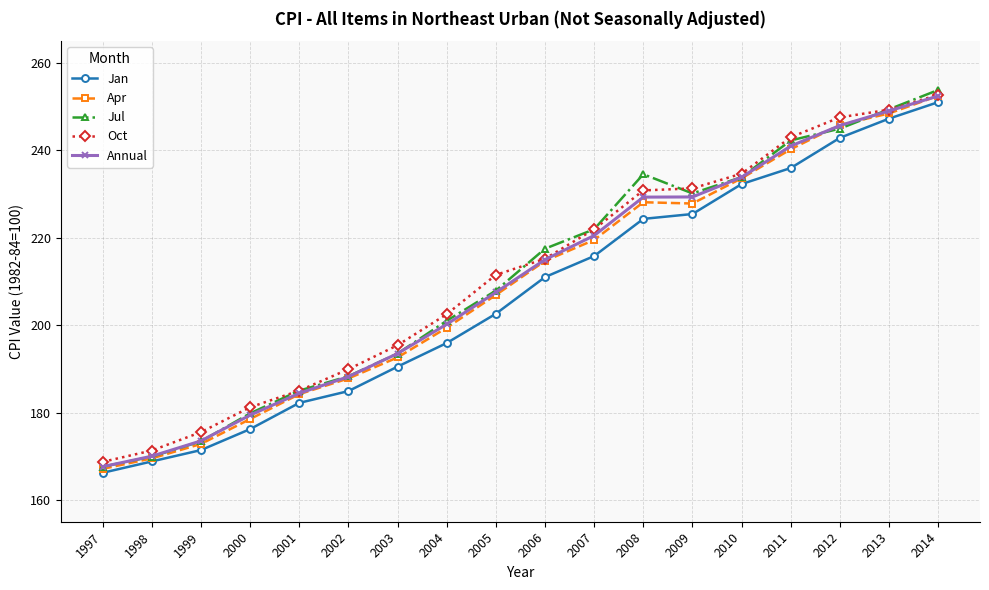

What is the difference between the maximum and minimum values in the Oct series?

84.0